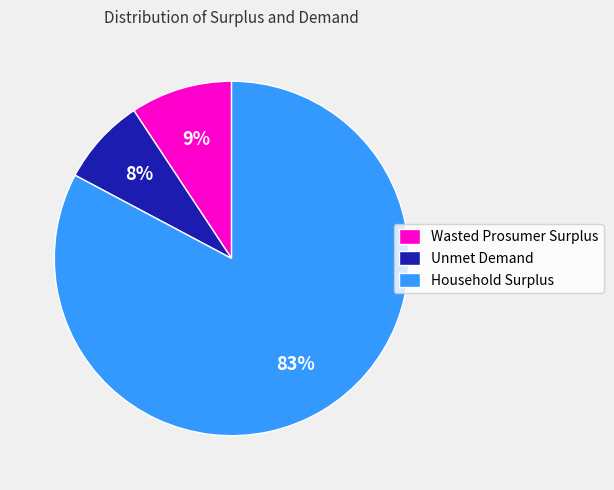

Rank the categories by value from lowest to highest.

Unmet Demand, Wasted Prosumer Surplus, Household Surplus